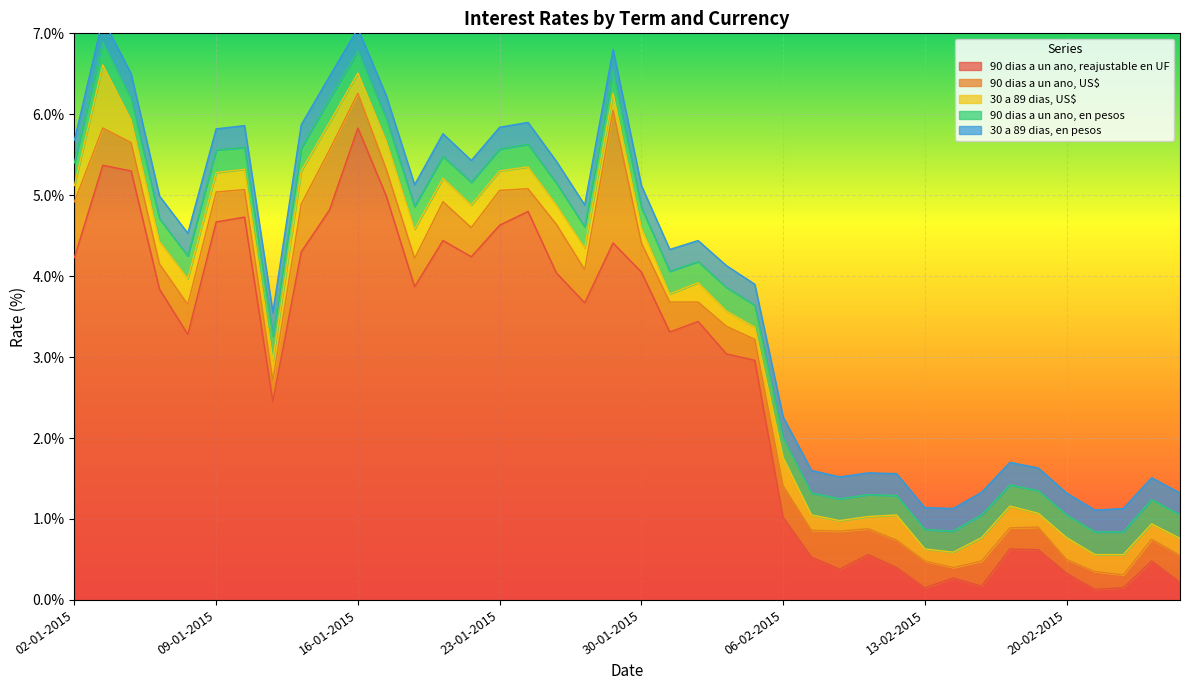

Which category has the highest value across all series?

16-01-2015